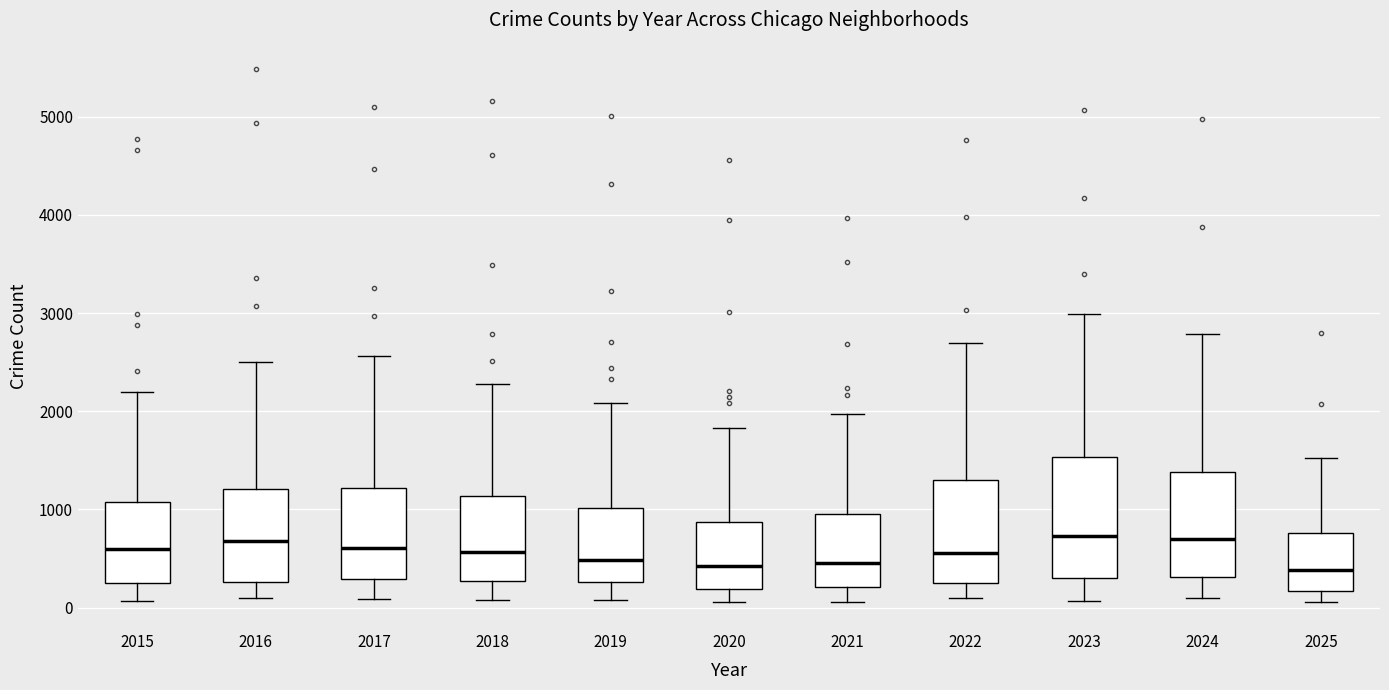

Comparing the boxes themselves (not the whiskers), which one is the tallest?

2023